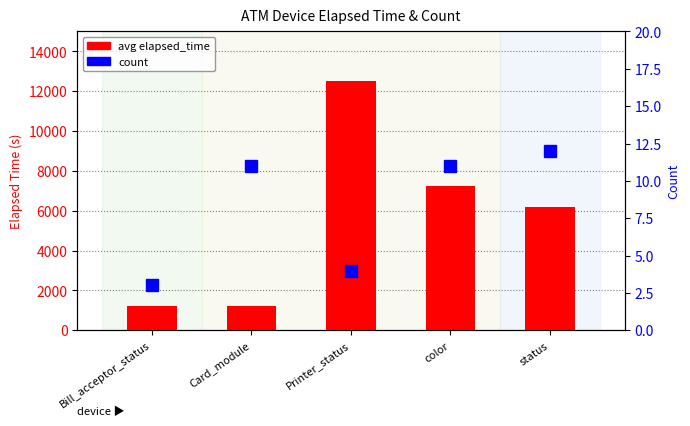

True or false: count has a value of 21 at status.

False